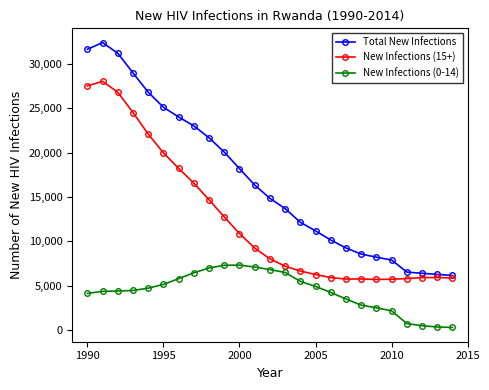

Which series has the largest total across all categories?

Total New Infections